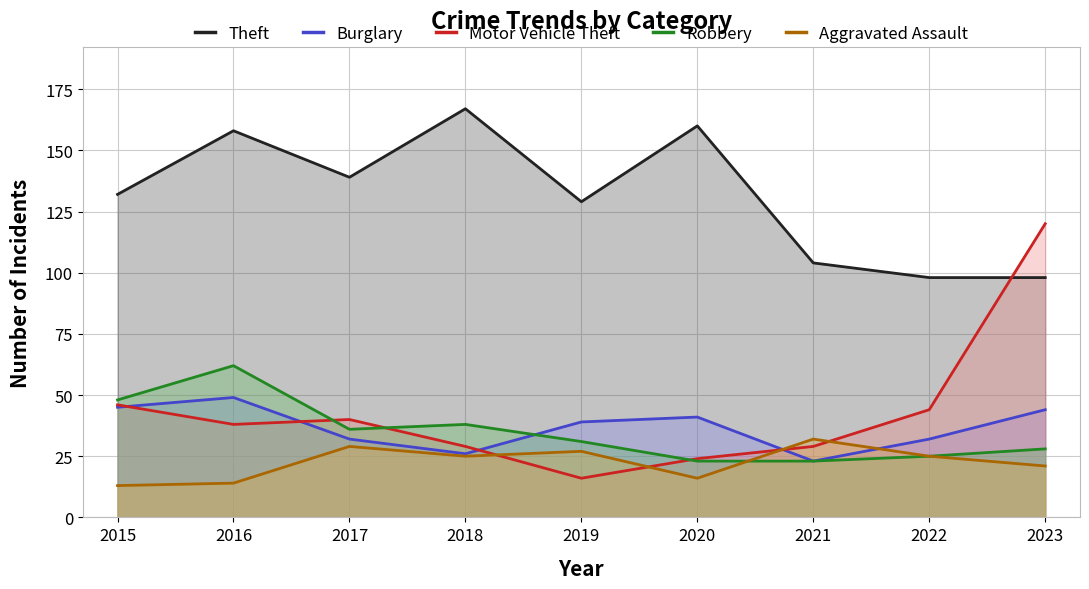

Is it true that Motor Vehicle Theft equals 16 at 2019?

True